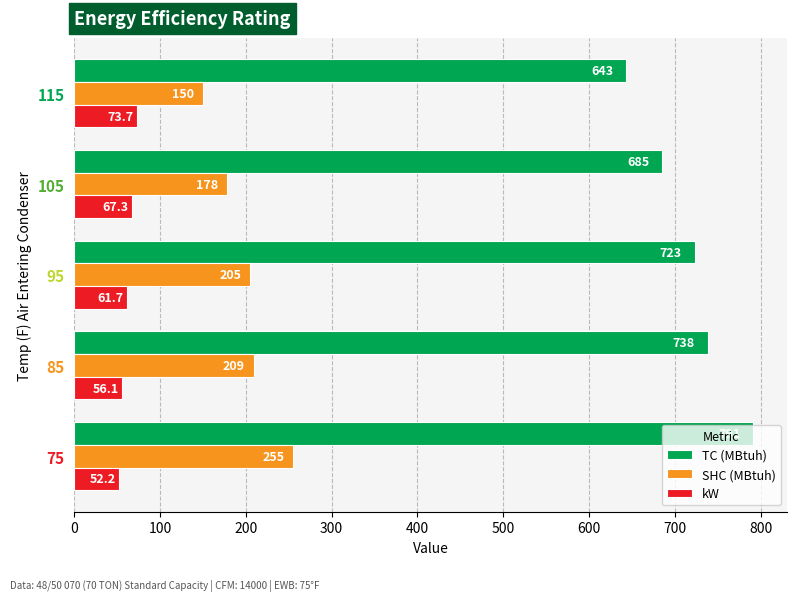

What is the greatest value displayed?

791.0